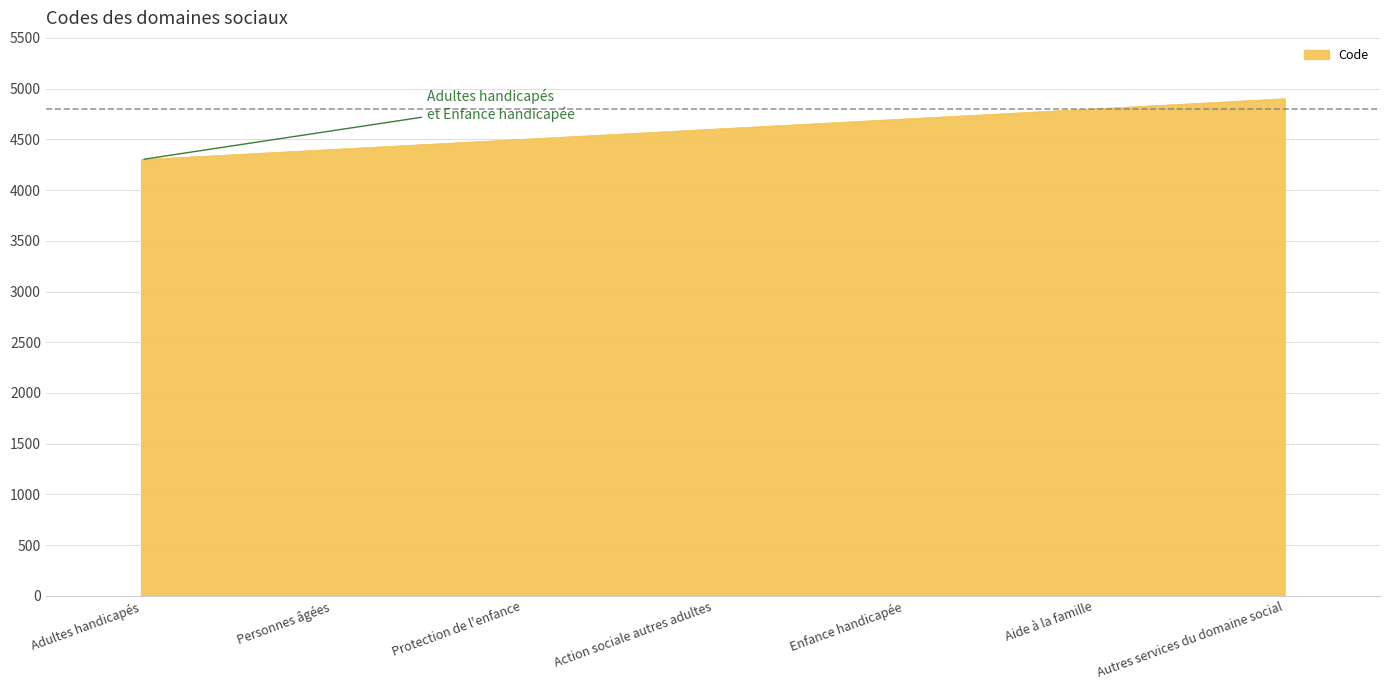

At which category does the chart reach its peak across all series?

Autres services du domaine social